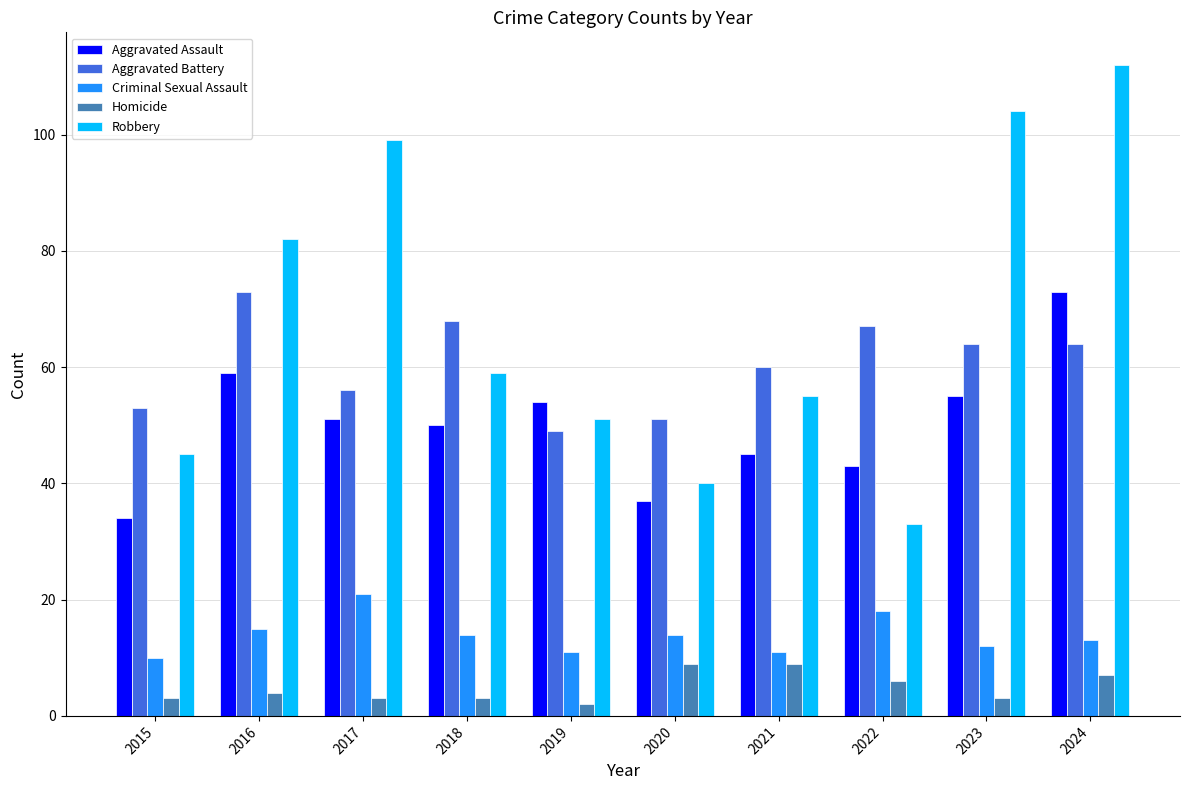

The value of Aggravated Assault at 2016 is 59. True or false?

True